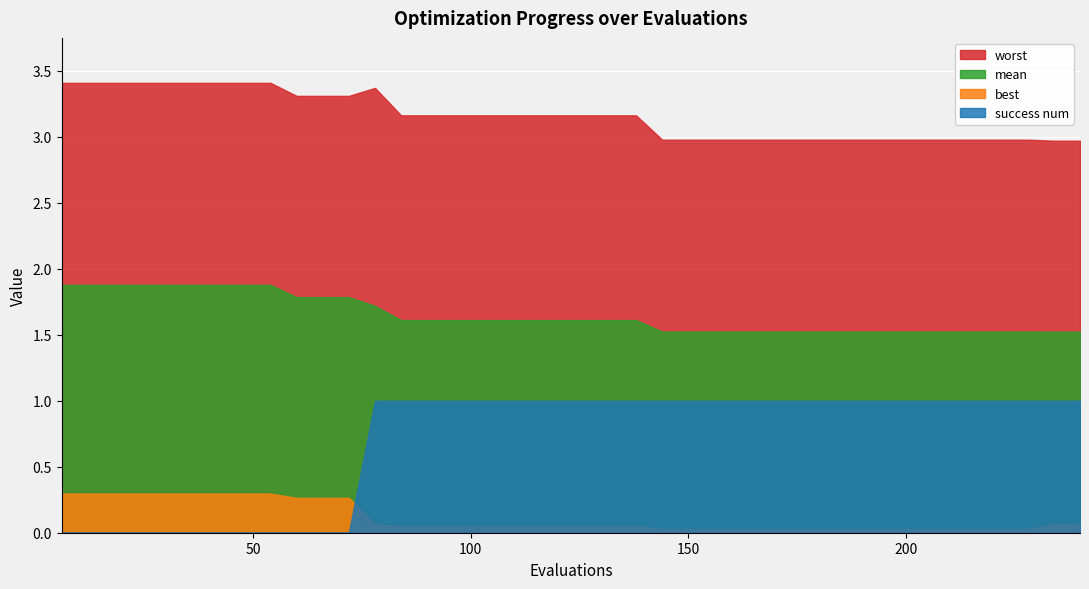

How many times do success num and best cross each other?

1